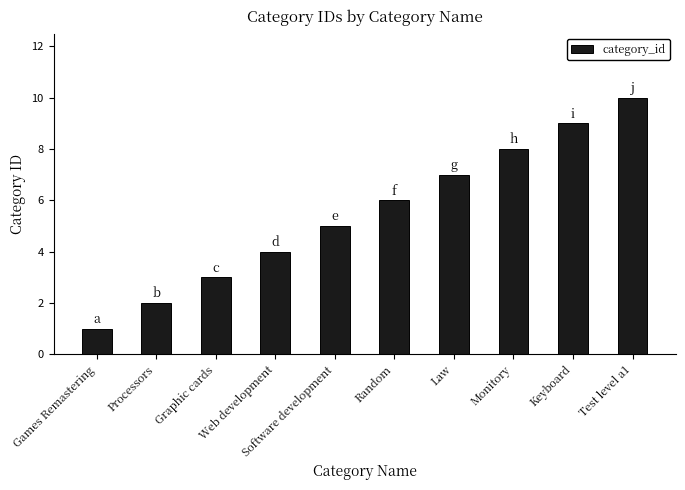

Are the bars grouped side by side (vs. stacked)?

No